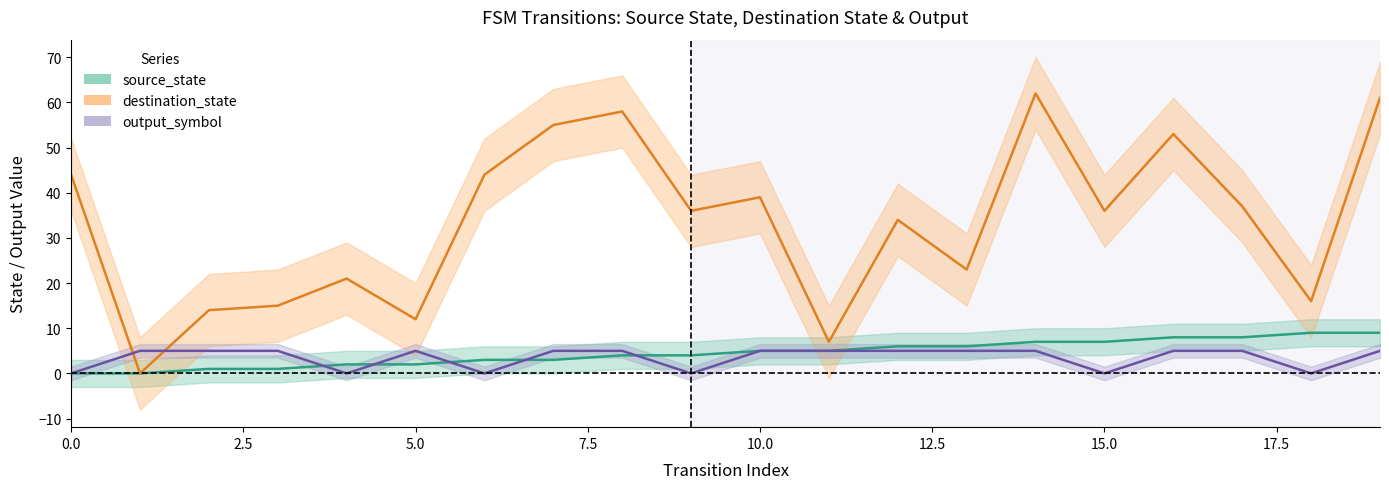

How many lines are shown in the chart?

3